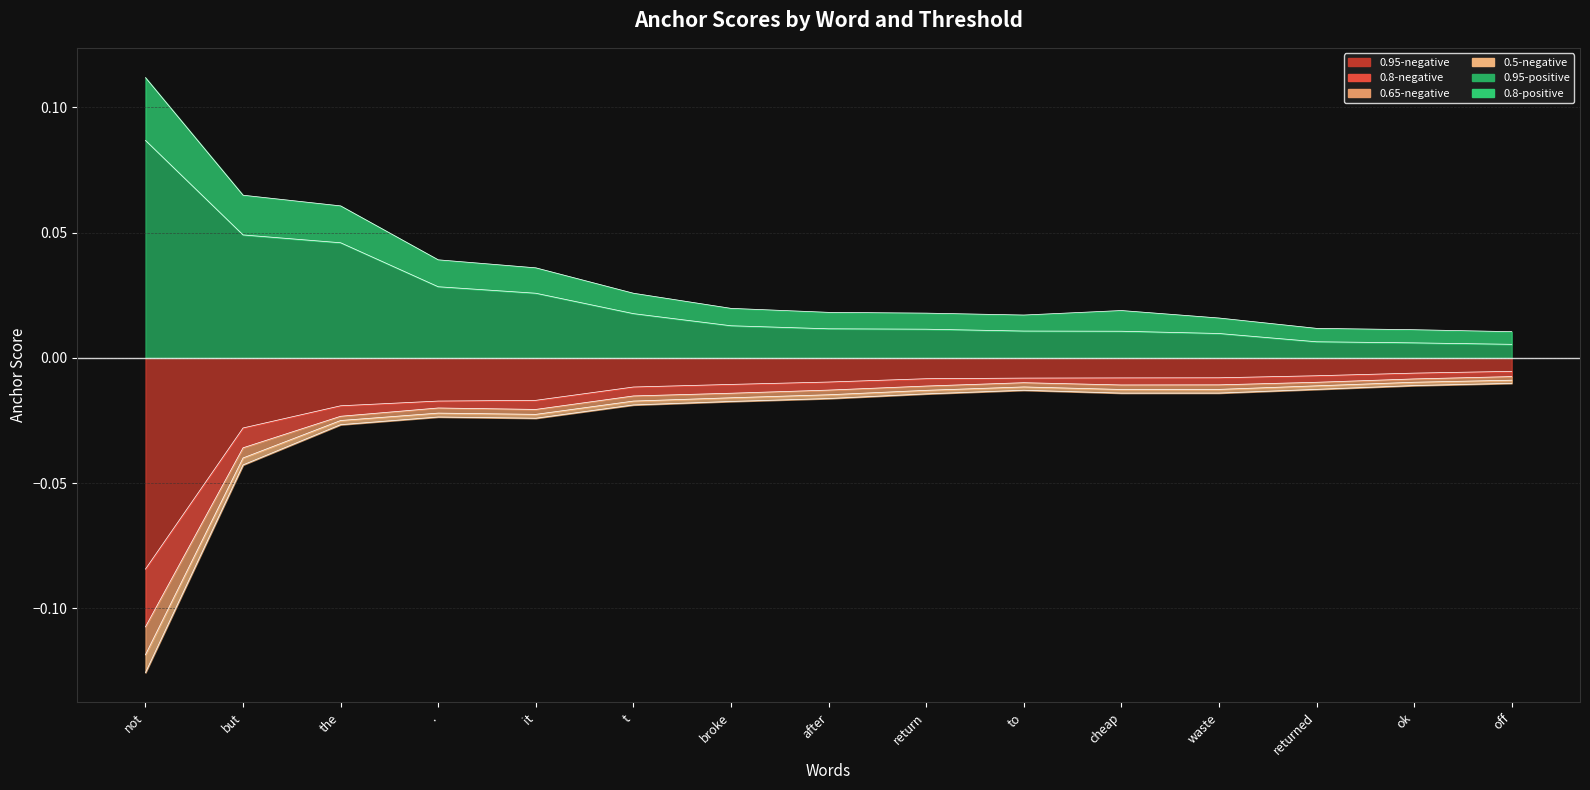

Does the chart display data point markers on the line(s)?

No